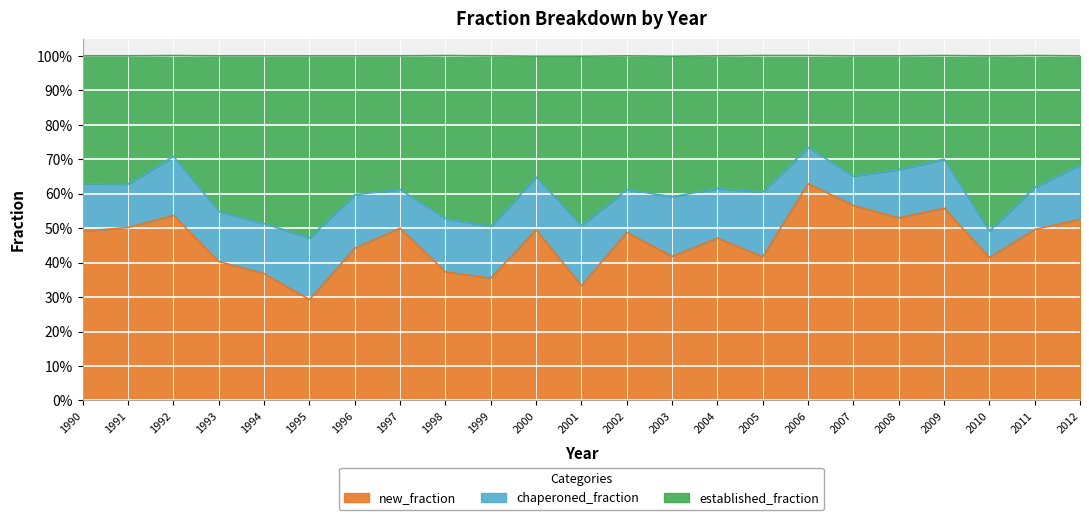

How many new_fraction values are between 0 and 1?

23